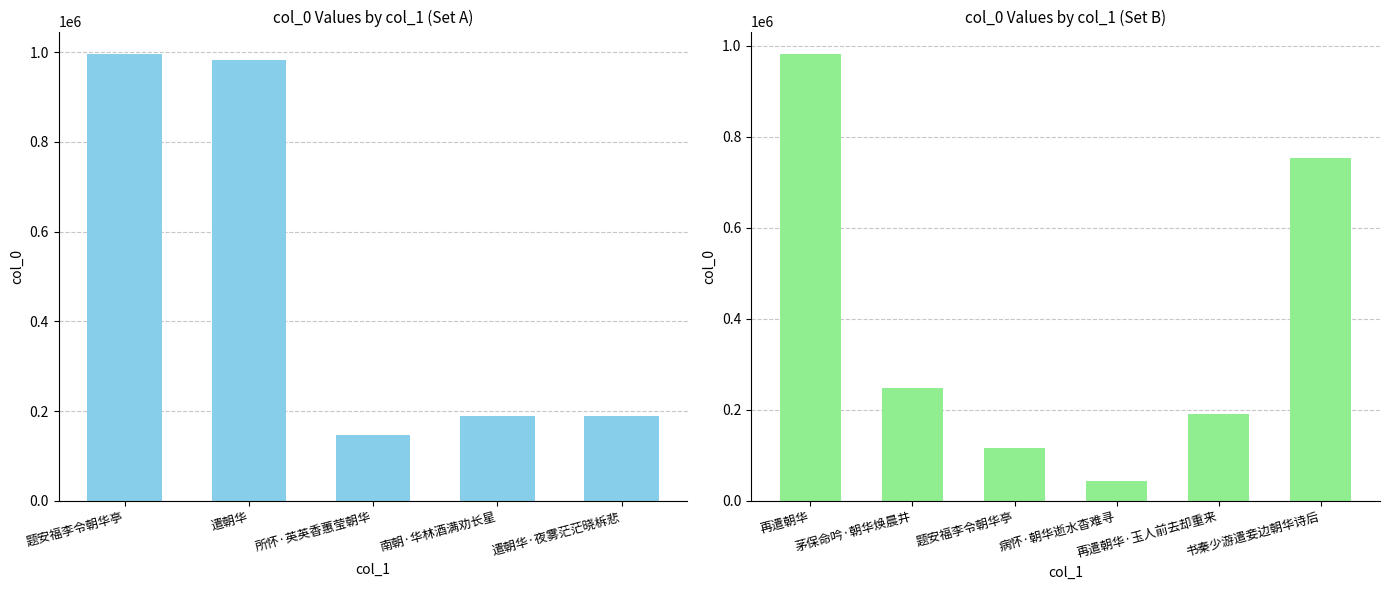

What is the difference between the maximum and second lowest values?

881259